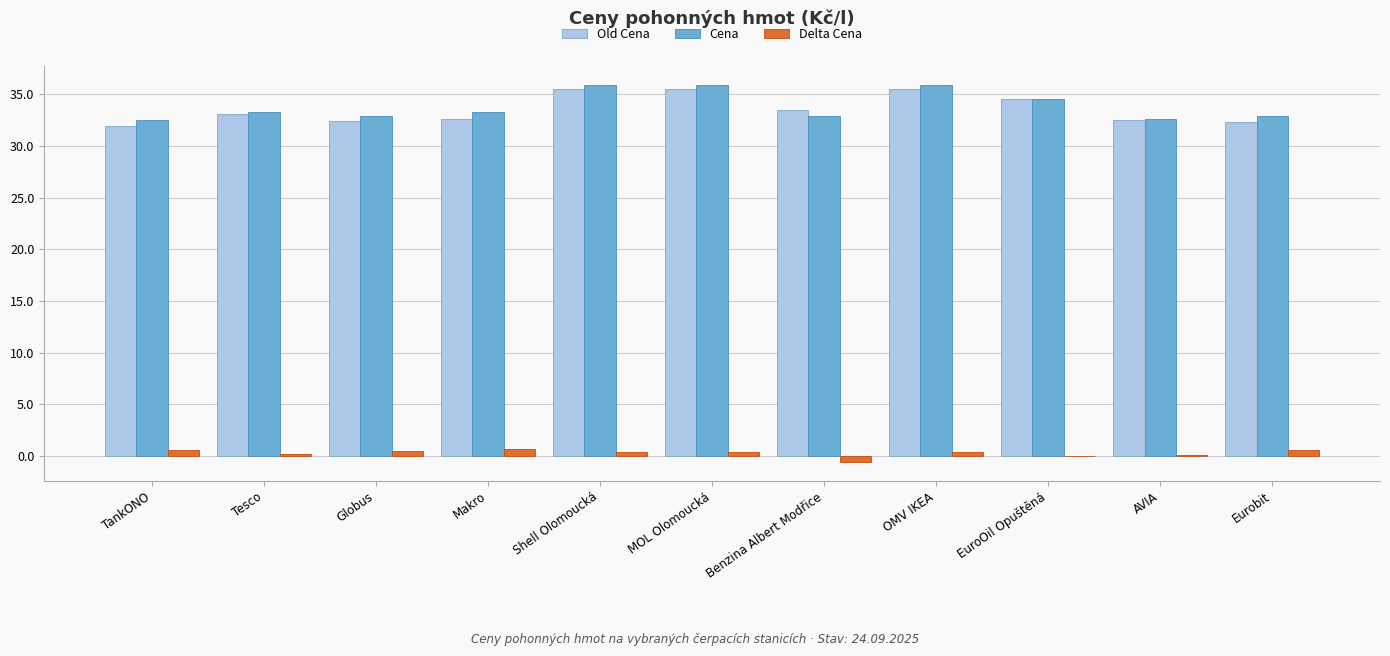

Is the value of Cena at Eurobit greater than the value of Delta Cena at MOL Olomoucká?

Yes